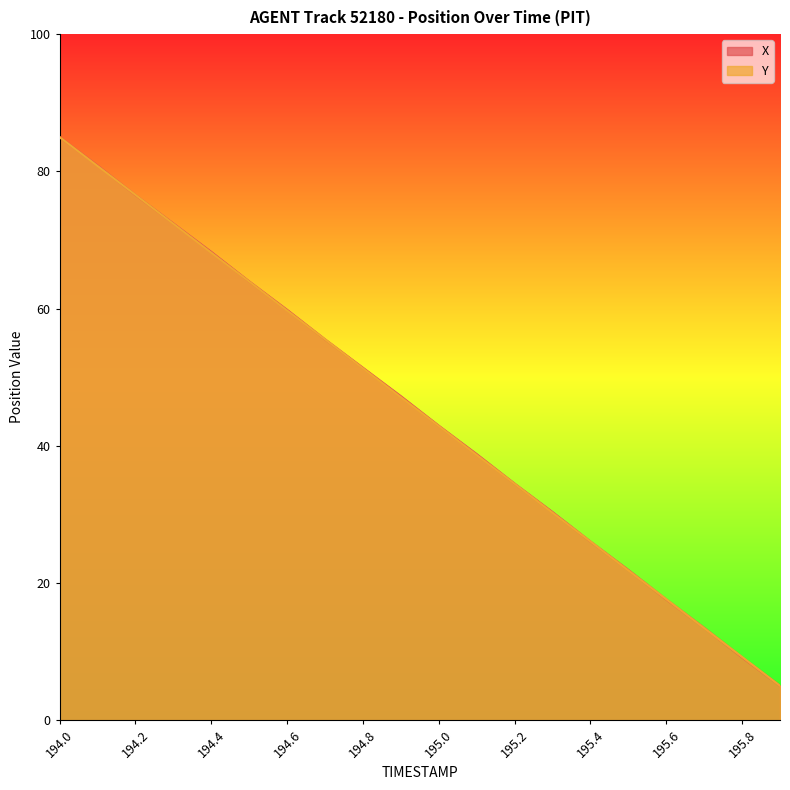

Is it true that X equals 19.7 at 194.8?

False